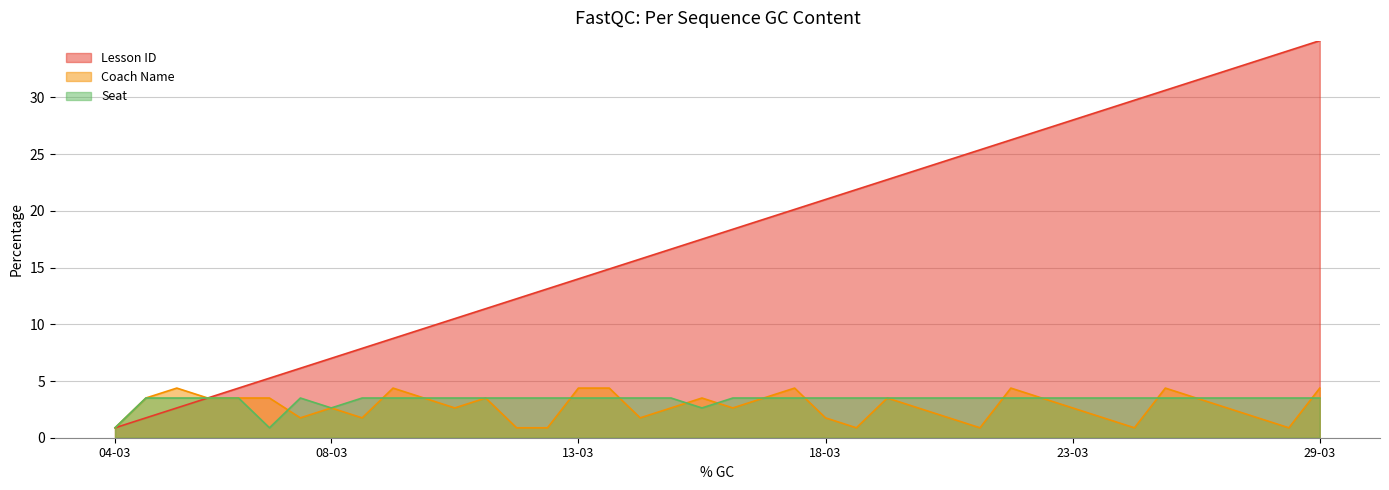

True or false: Lesson ID and Coach Name cross at least once.

False